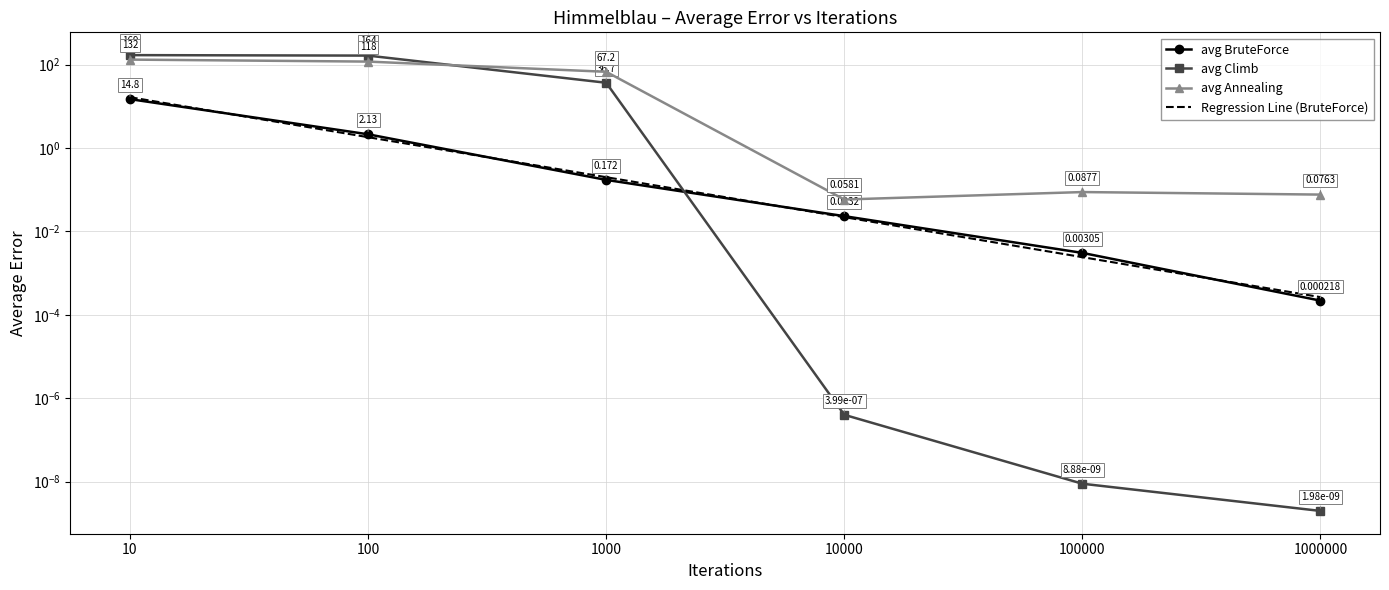

What value does the avg BruteForce series have at 100?

2.1